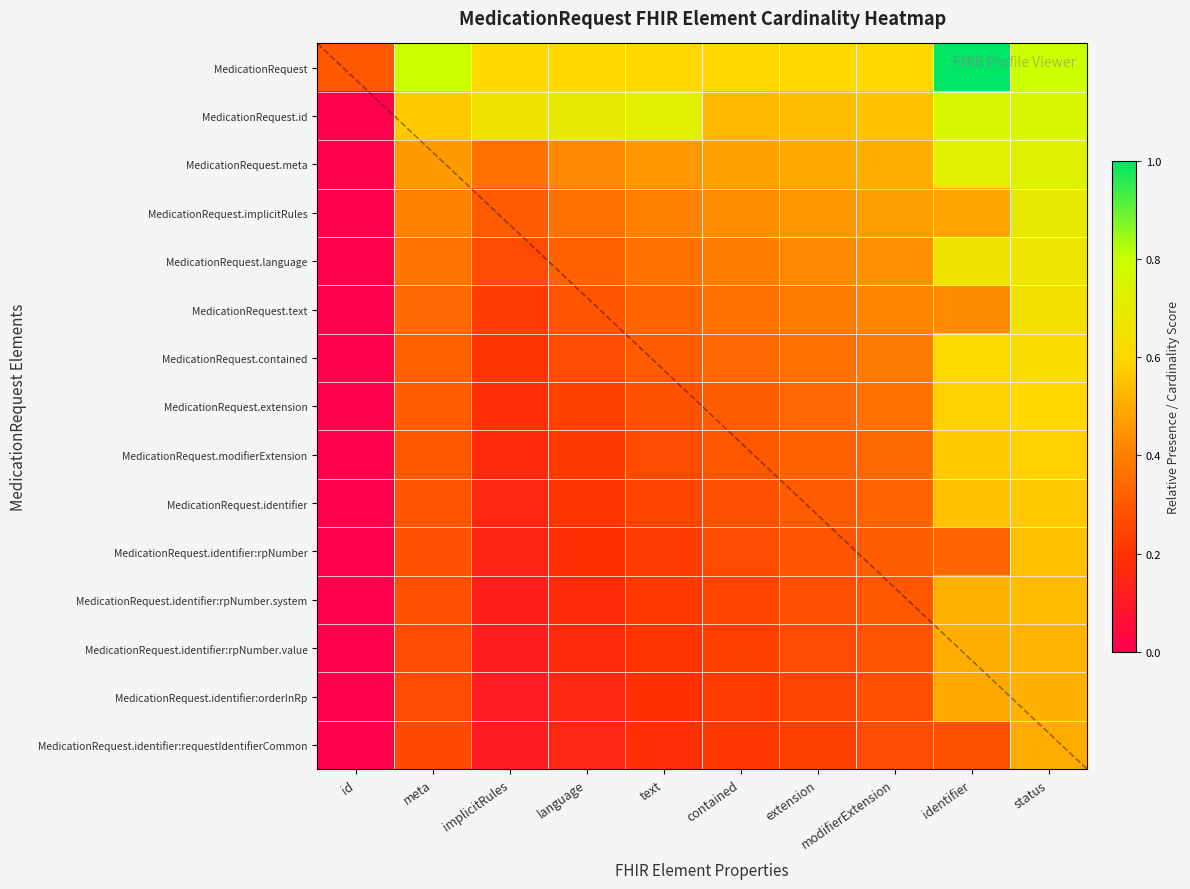

How many series are shown in this chart?

15